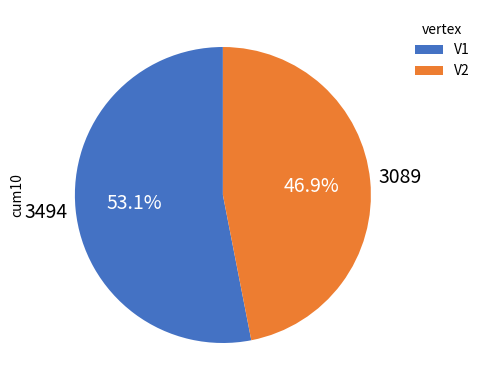

What percentage is the V2 slice, to the nearest percent?

47%